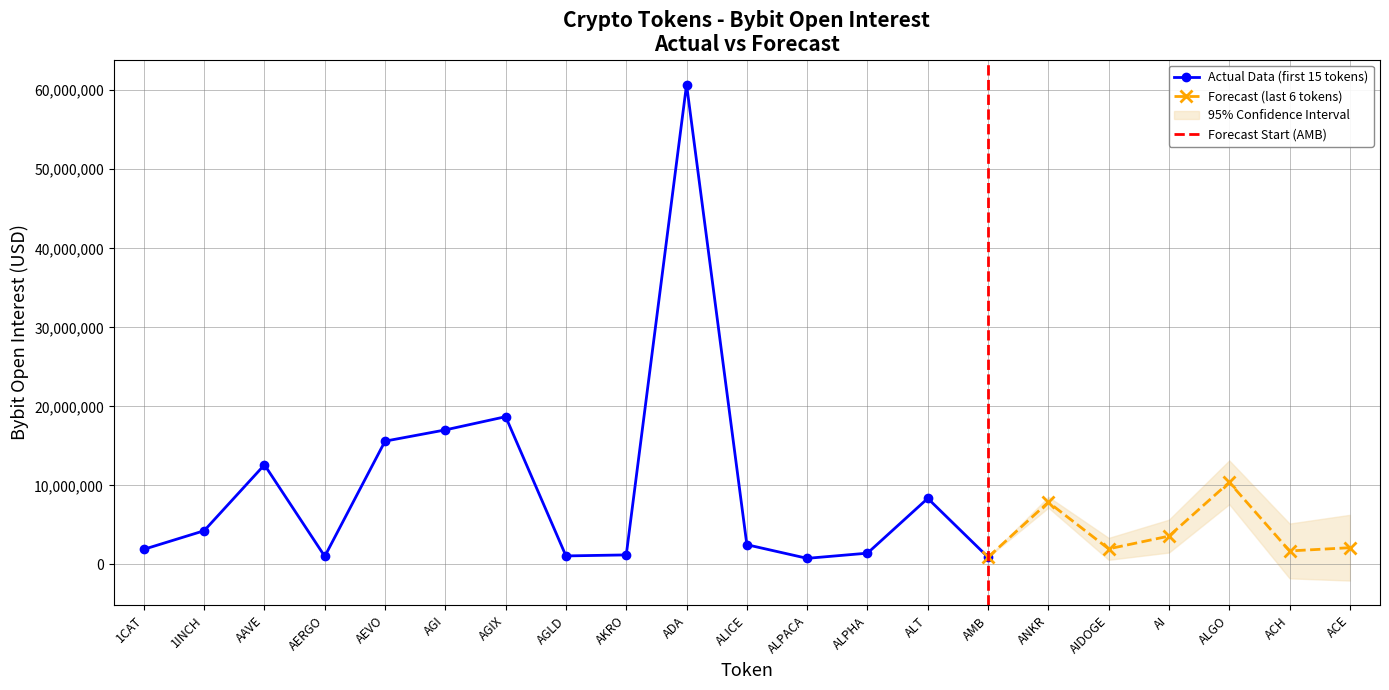

What is the value of the 20th point from the left?

1709021